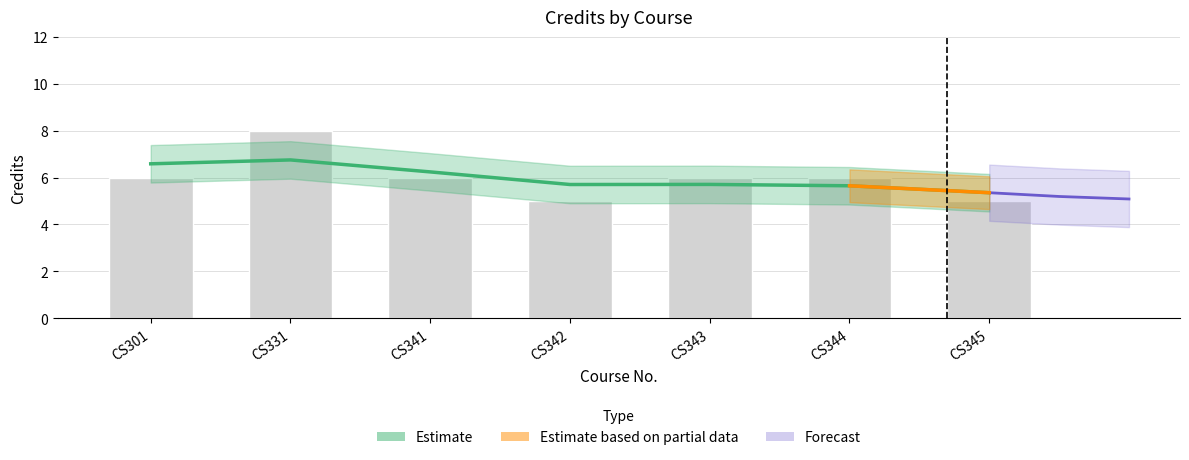

The value at CS344 is 3. True or false?

False